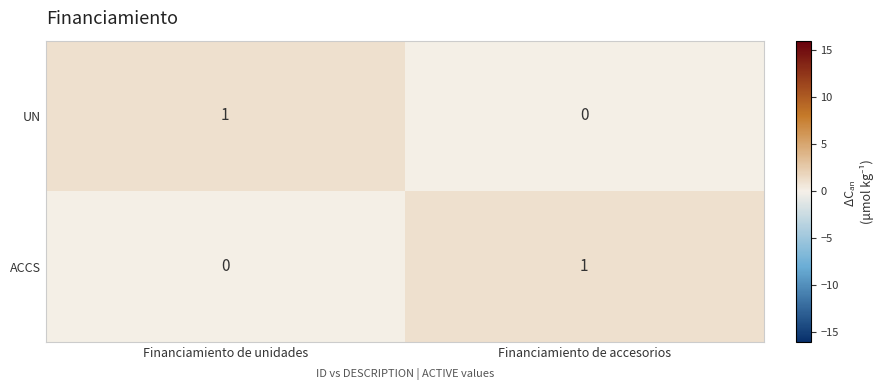

The value of ACCS at Financiamiento de accesorios is 2. True or false?

False